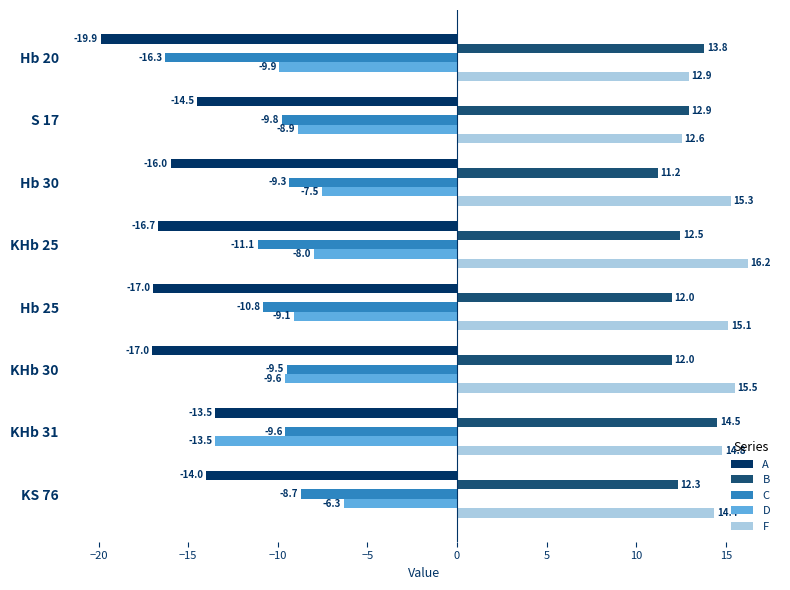

Is the value of B at Hb 25 greater than the value of C at Hb 30?

Yes